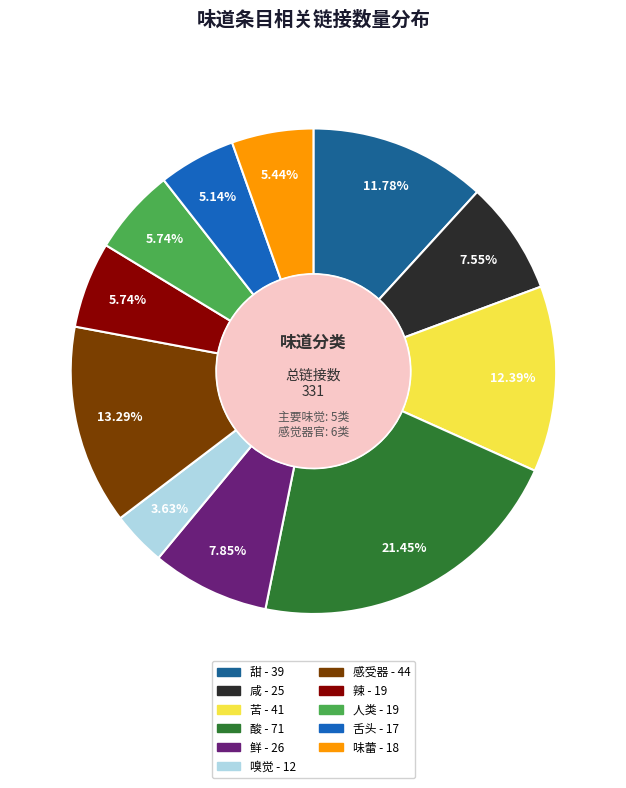

Do 感受器 and 人类 together represent more than half of the pie?

No